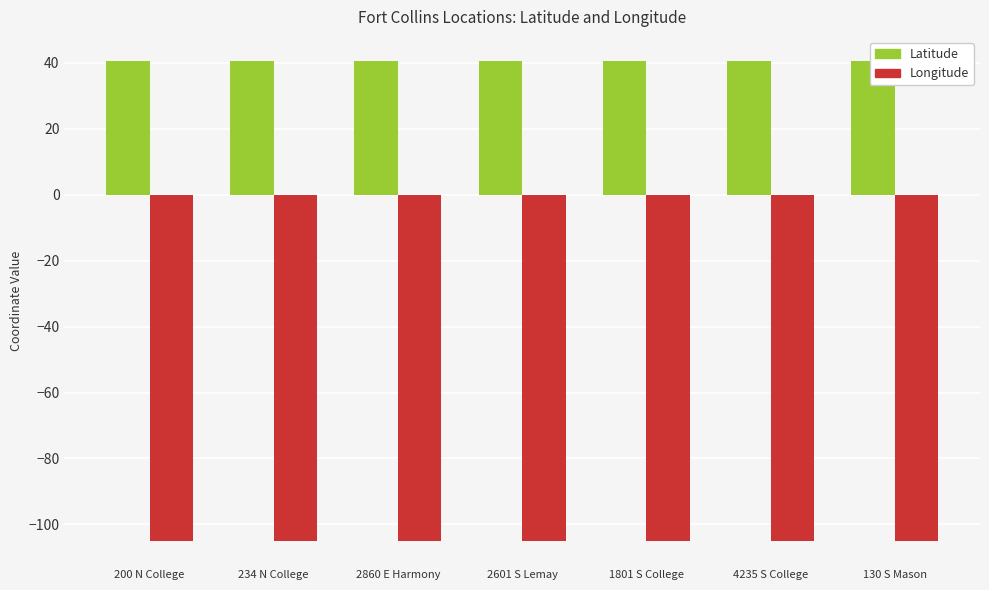

What are all the series names shown in the legend?

Latitude, Longitude